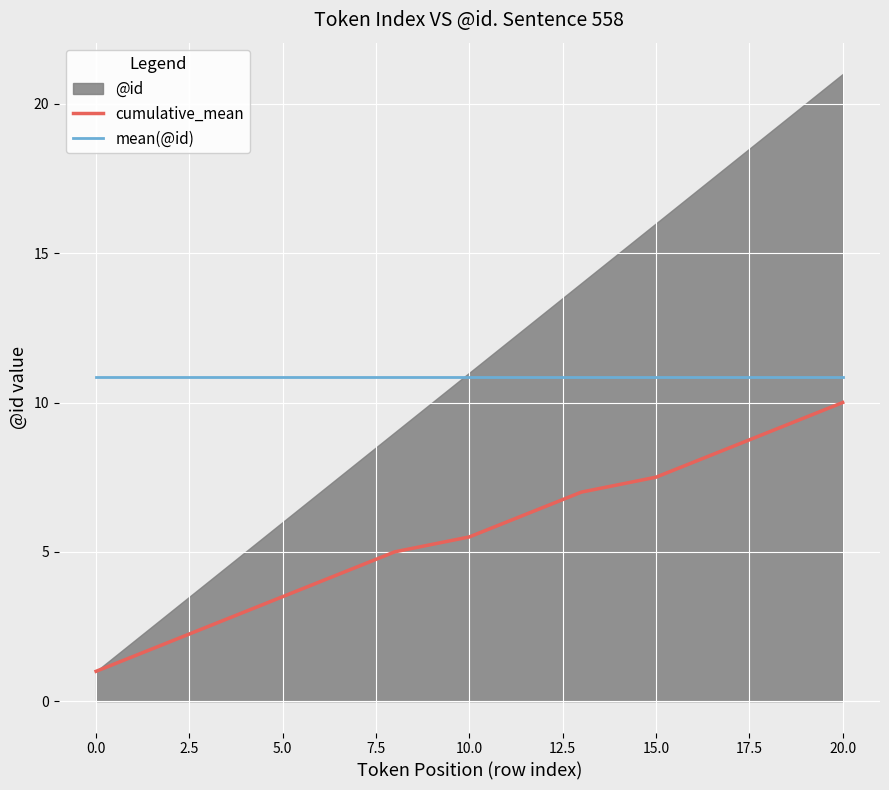

The cumulative_mean series shows 5.5 at 10.0. True or false?

True